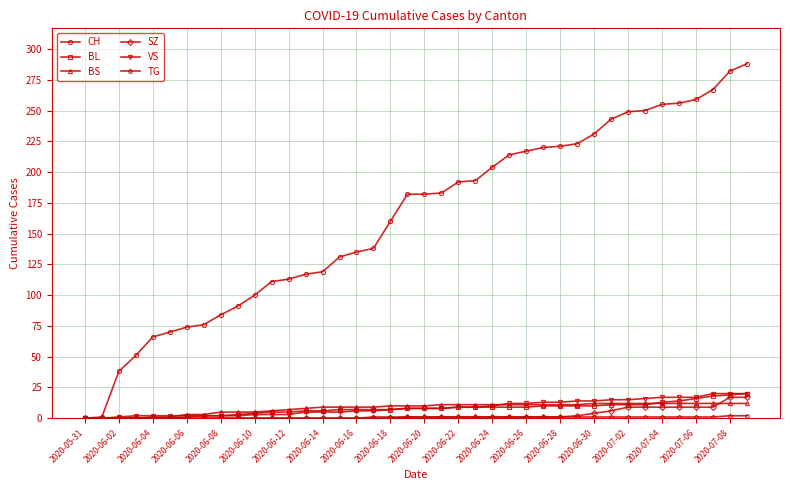

Which series has the largest total across all categories?

CH